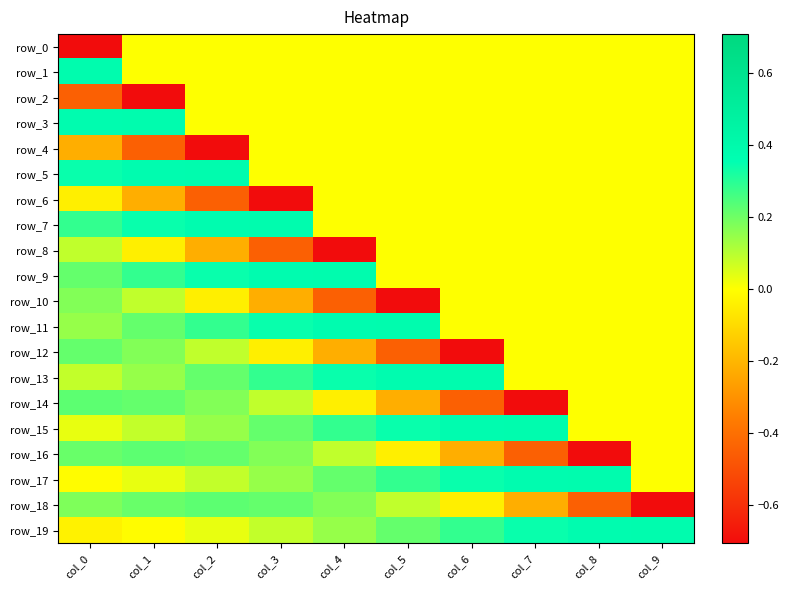

Which has a higher value, col_5 or col_3?

col_5